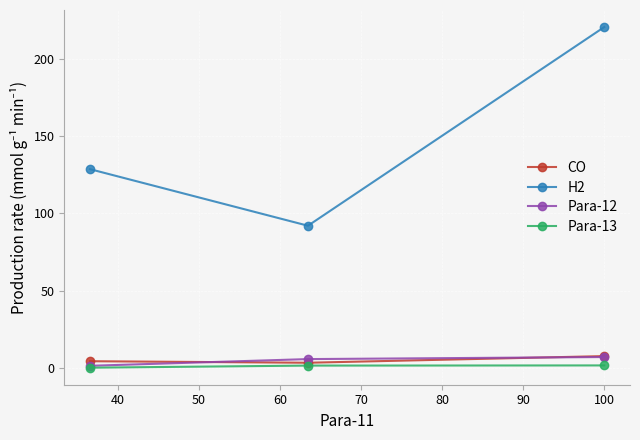

What is the value of the H2 point at the 3rd from the left?

220.4